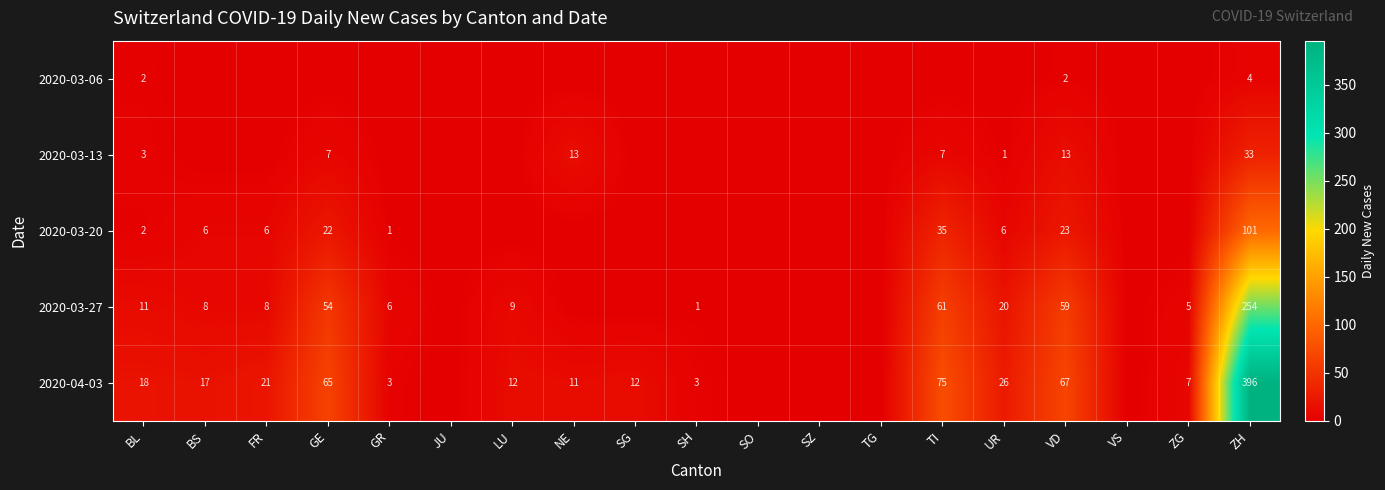

What is the greatest value displayed?

396